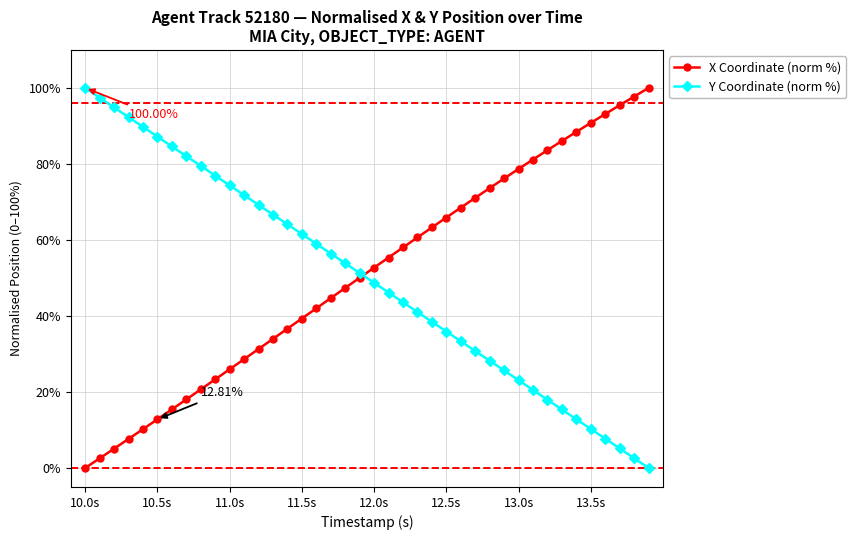

True or false: Y Coordinate (norm %) has more than 2 points higher than both neighbors.

False